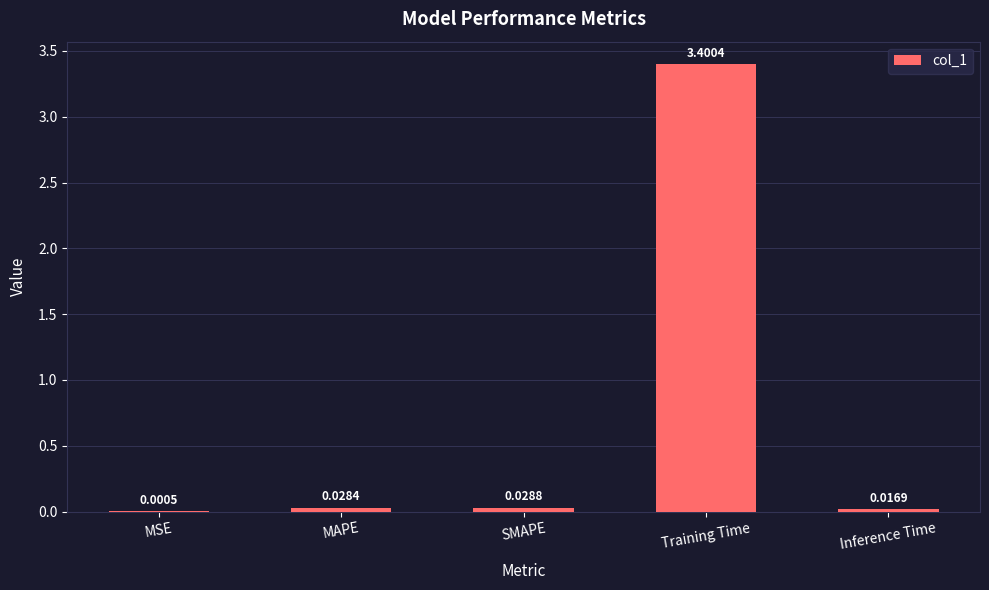

At which label is the value closest to 1?

SMAPE